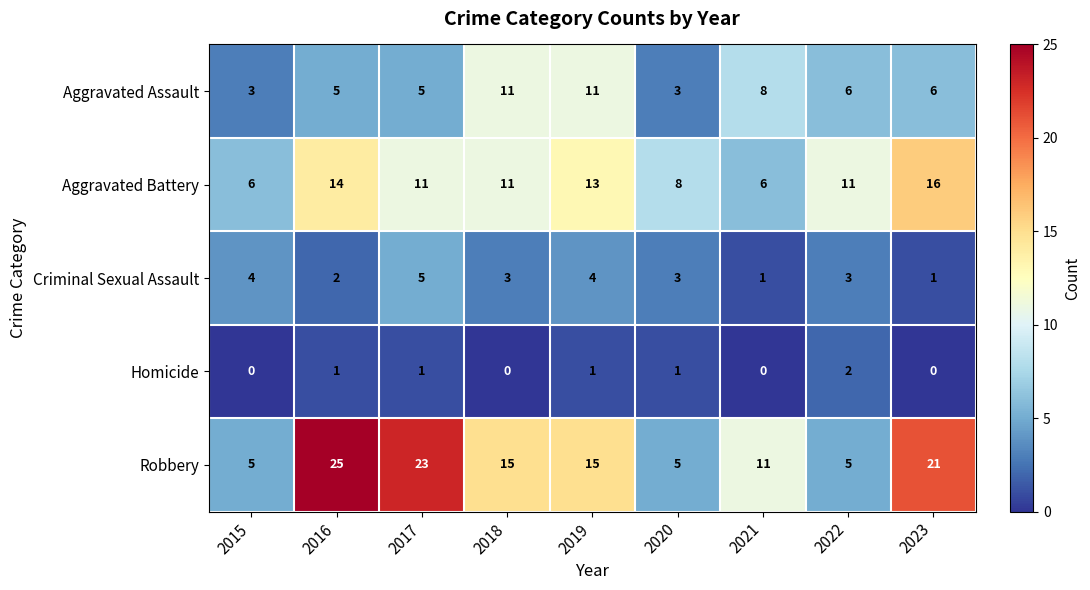

What is the total value across all series at 2021?

26